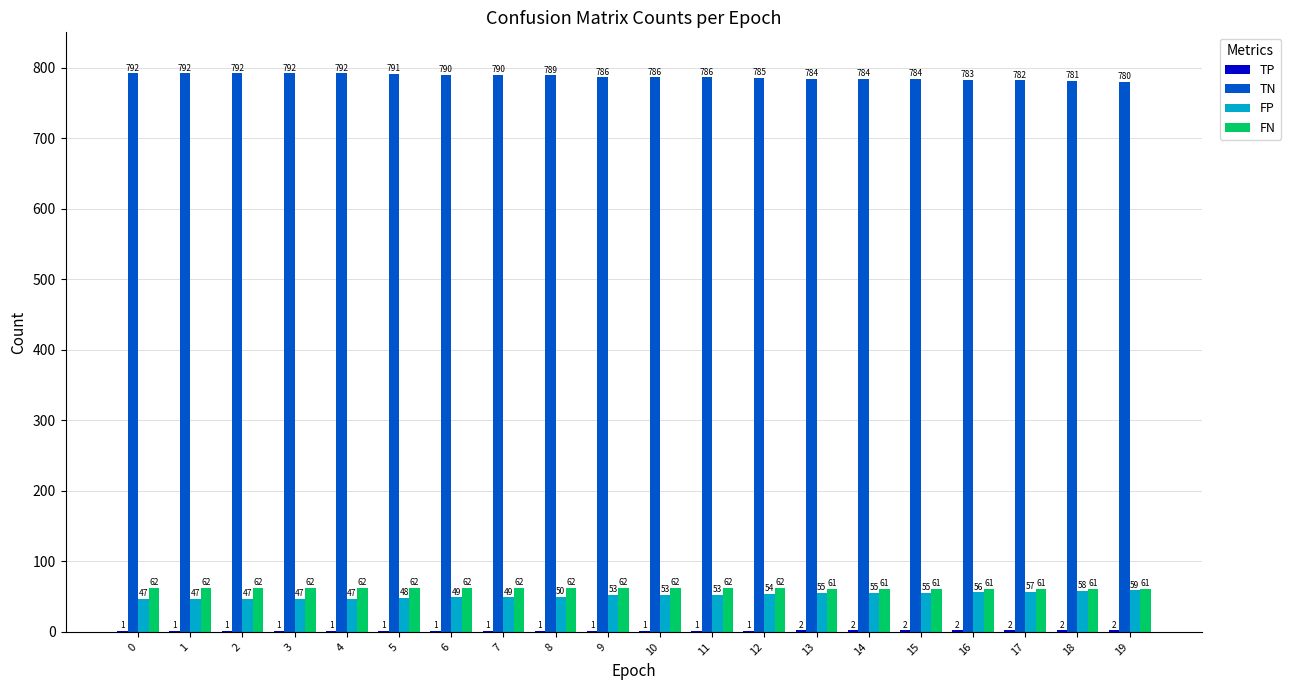

How many FN values are between 61 and 62?

20